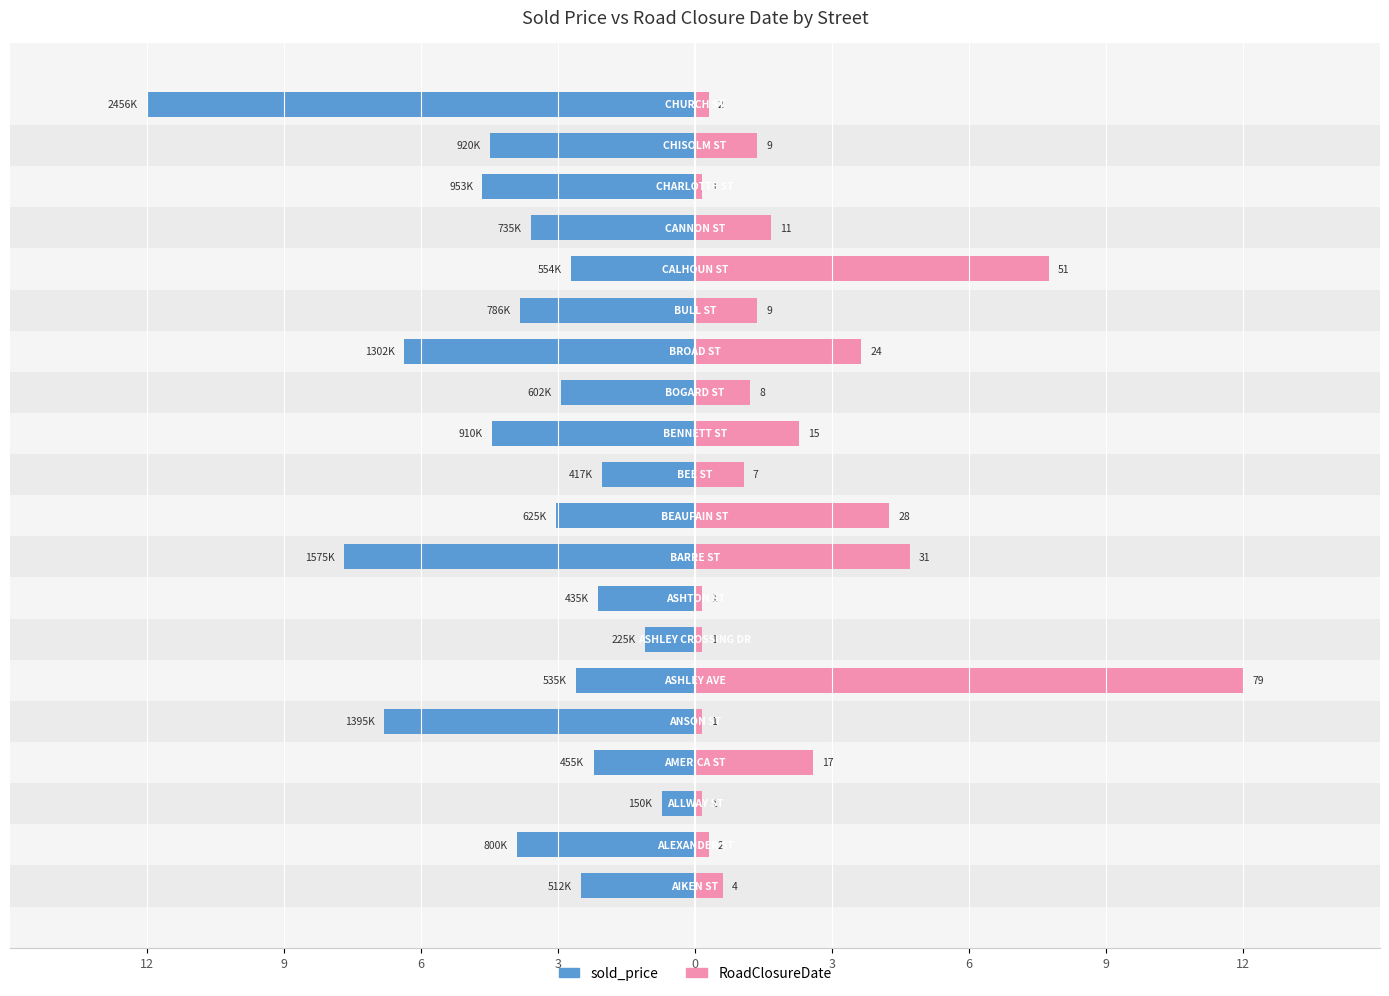

The RoadClosureDate series shows 0.1 at 6. True or false?

False